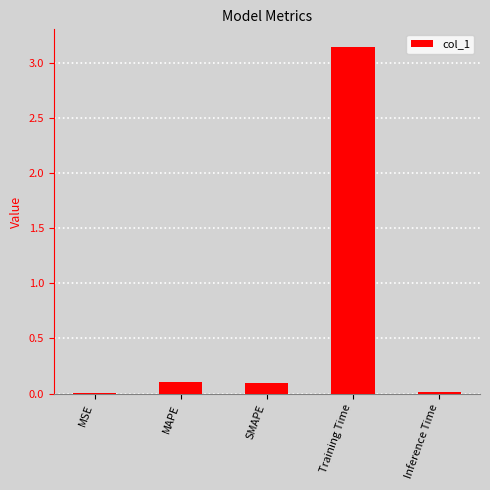

What is the approximate value at SMAPE?

0.1